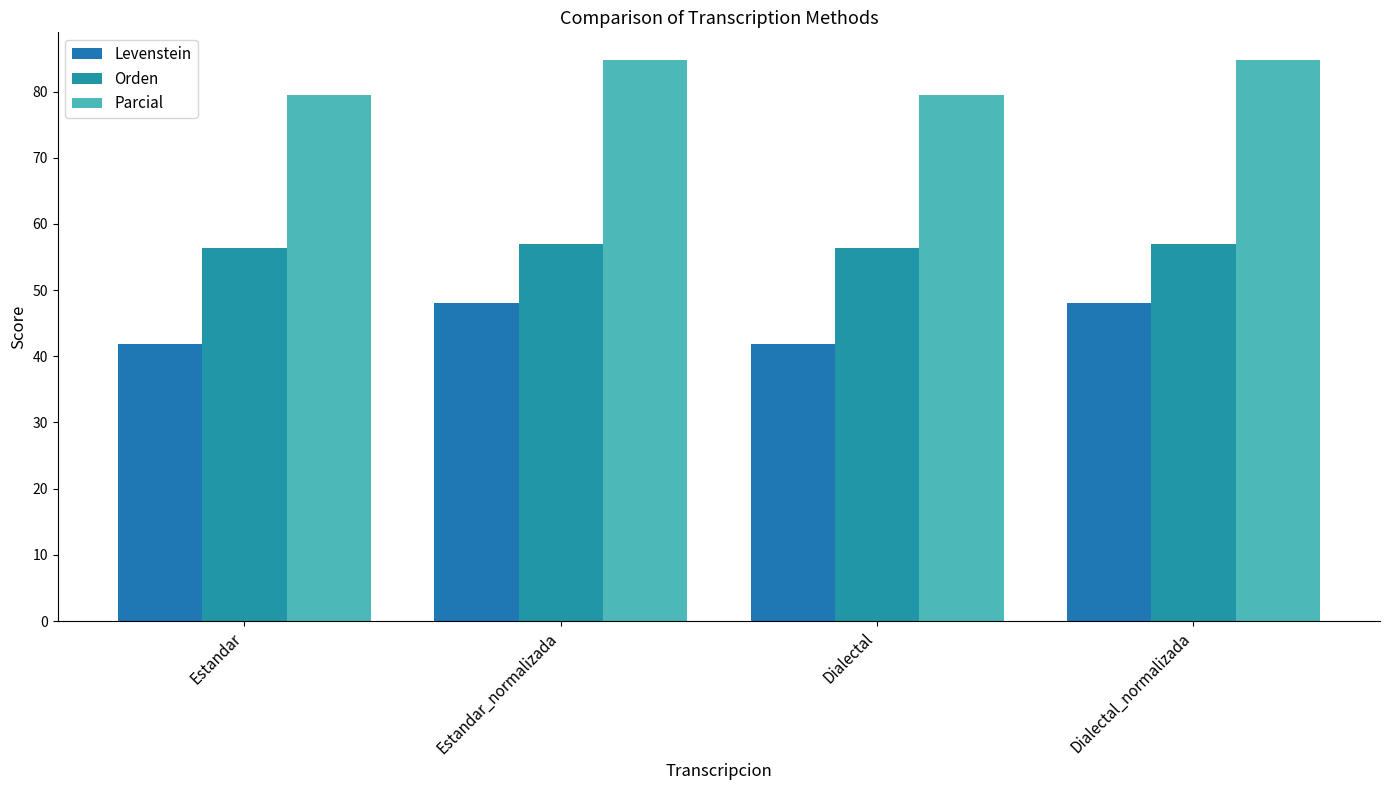

The Levenstein series shows 48.1 at Estandar_normalizada. True or false?

True